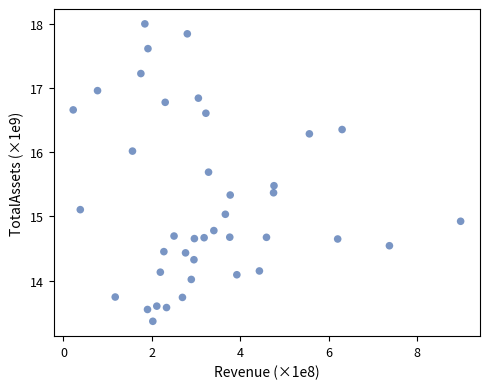

What is the range of Y values (max minus min)?

4.6